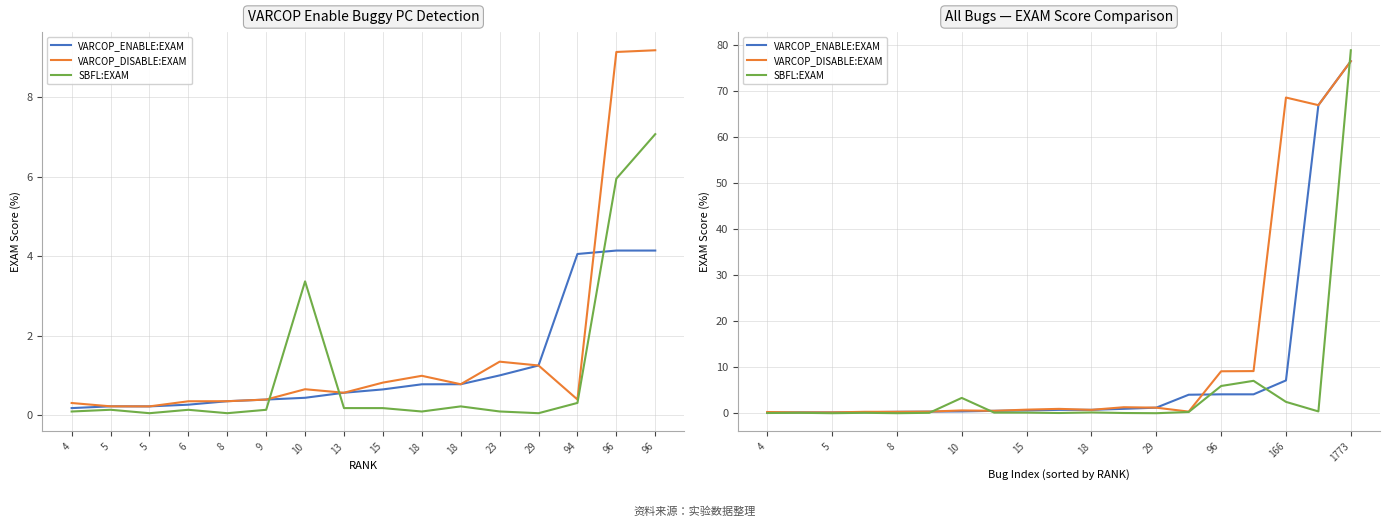

At how many categories does at least one series exceed 14?

3